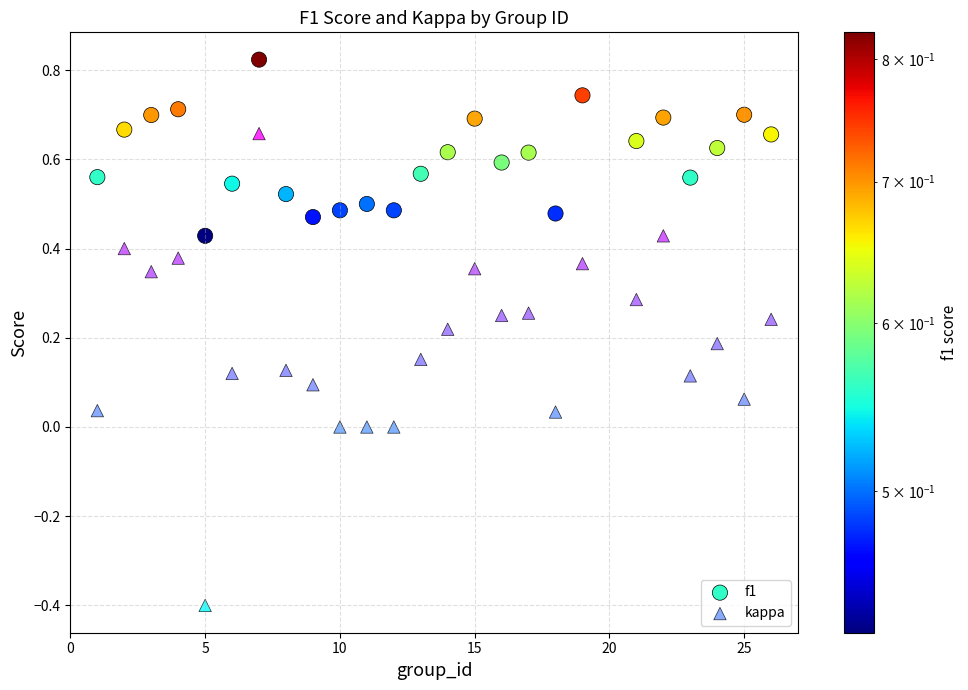

Which series reaches the minimum Y coordinate?

kappa